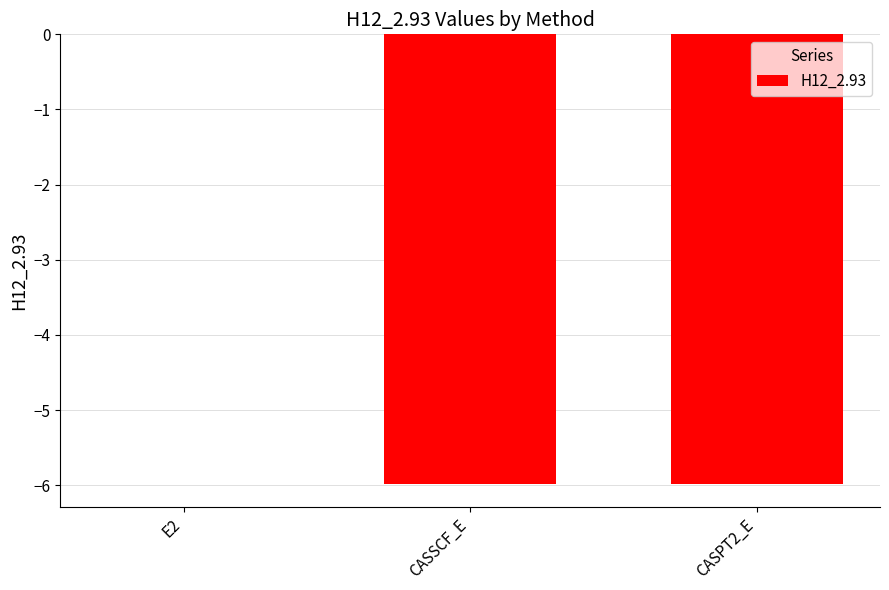

What value does the data have at CASPT2_E?

-6.0